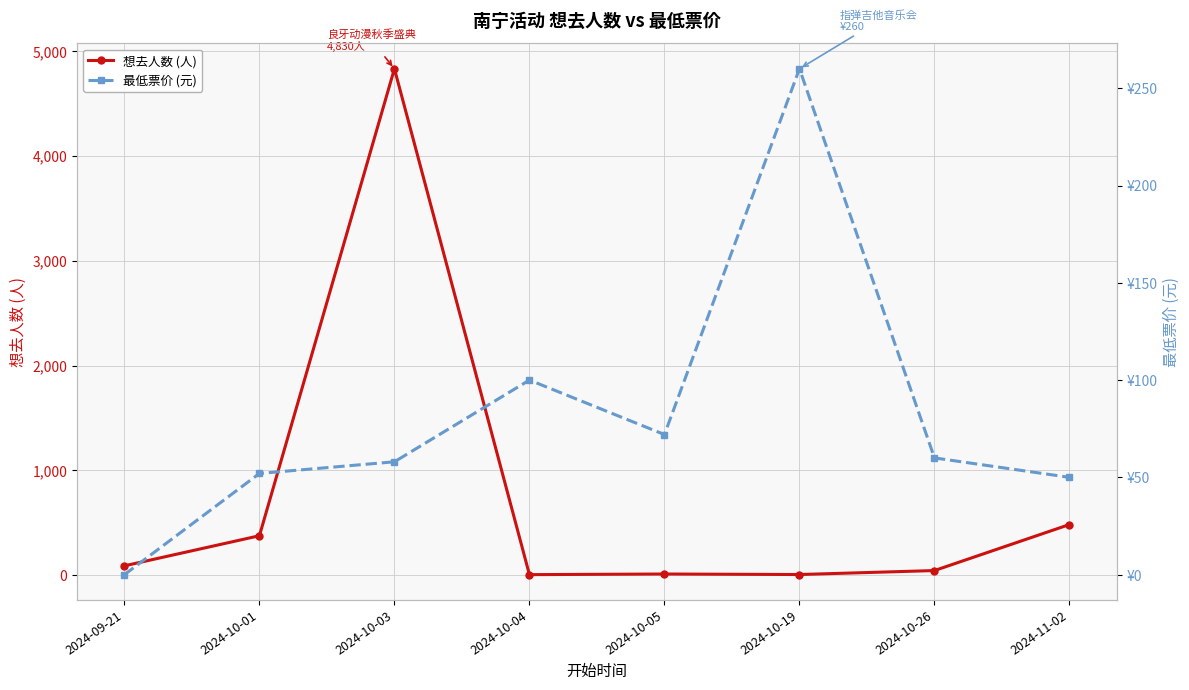

What is the average value of the 想去人数 (人) series?

731